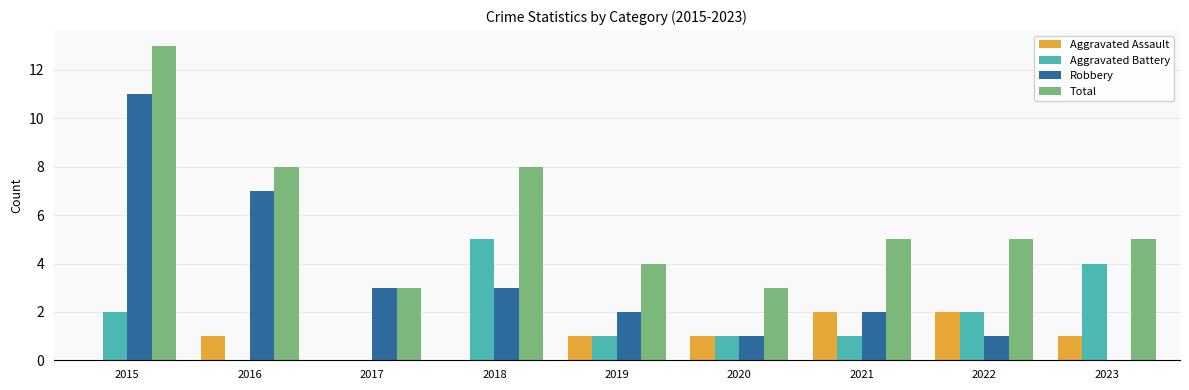

Reading right to left, transcribe all the data shown in this chart.

Aggravated Assault: 2023=1	2022=2	2021=2	2020=1	2019=1	2018=0	2017=0	2016=1	2015=0
Aggravated Battery: 2023=4	2022=2	2021=1	2020=1	2019=1	2018=5	2017=0	2016=0	2015=2
Robbery: 2023=0	2022=1	2021=2	2020=1	2019=2	2018=3	2017=3	2016=7	2015=11
Total: 2023=5	2022=5	2021=5	2020=3	2019=4	2018=8	2017=3	2016=8	2015=13